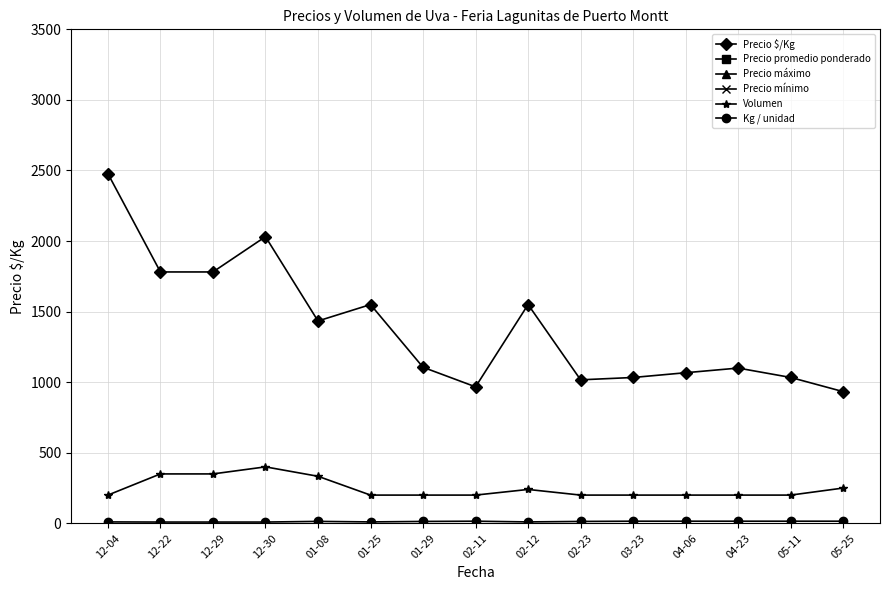

True or false: Kg / unidad and Precio mínimo cross at least once.

False